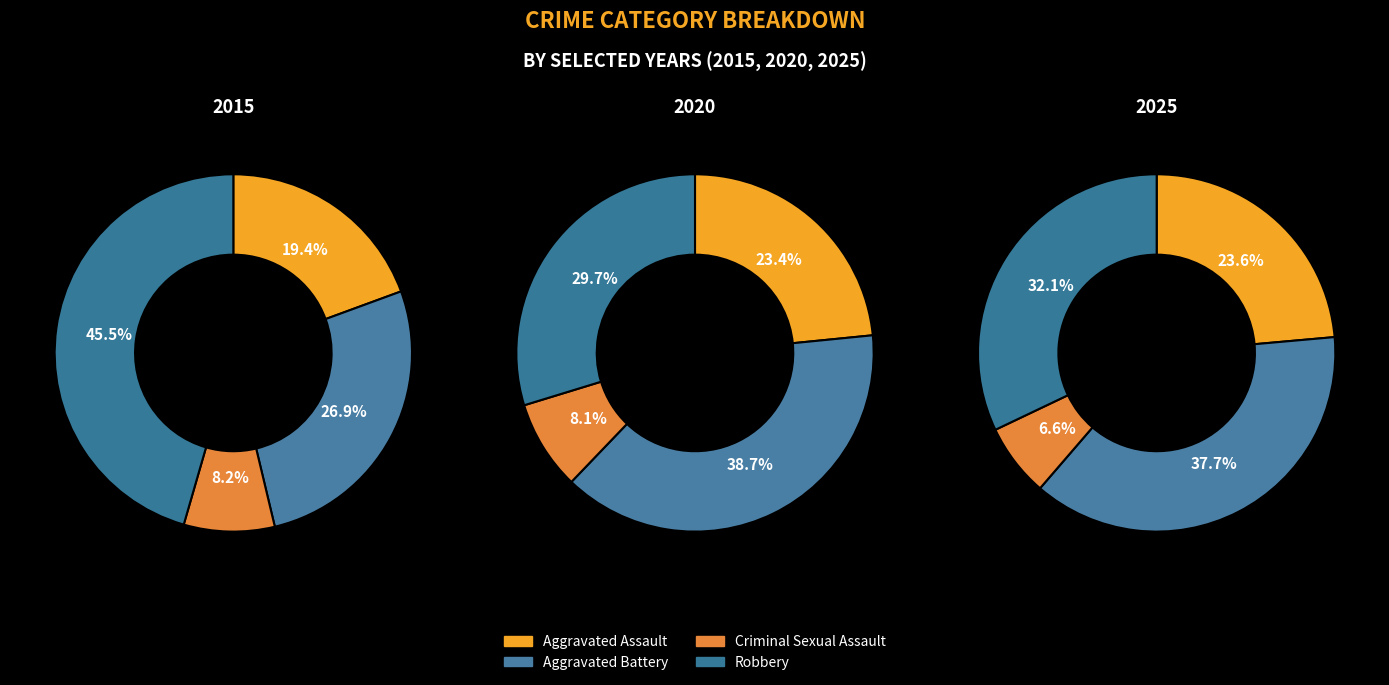

Is there a majority slice in this chart?

No